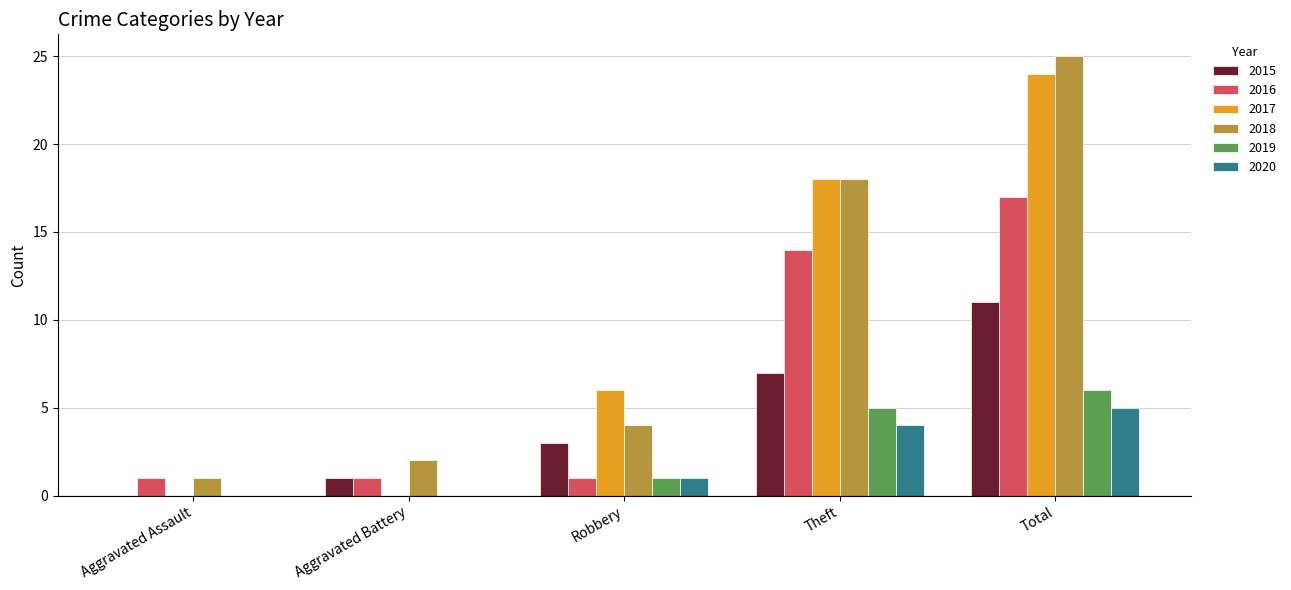

The 2018 series shows 4 at Robbery. True or false?

True